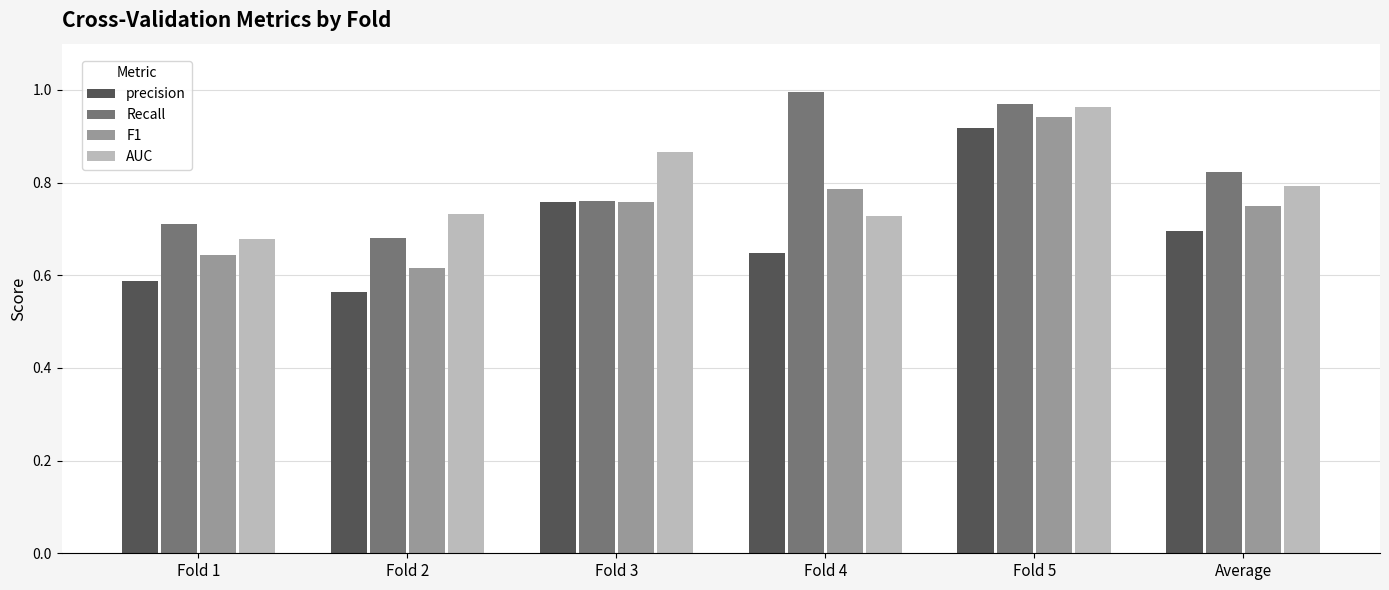

What is the label of the 4th bar from the right?

Fold 3